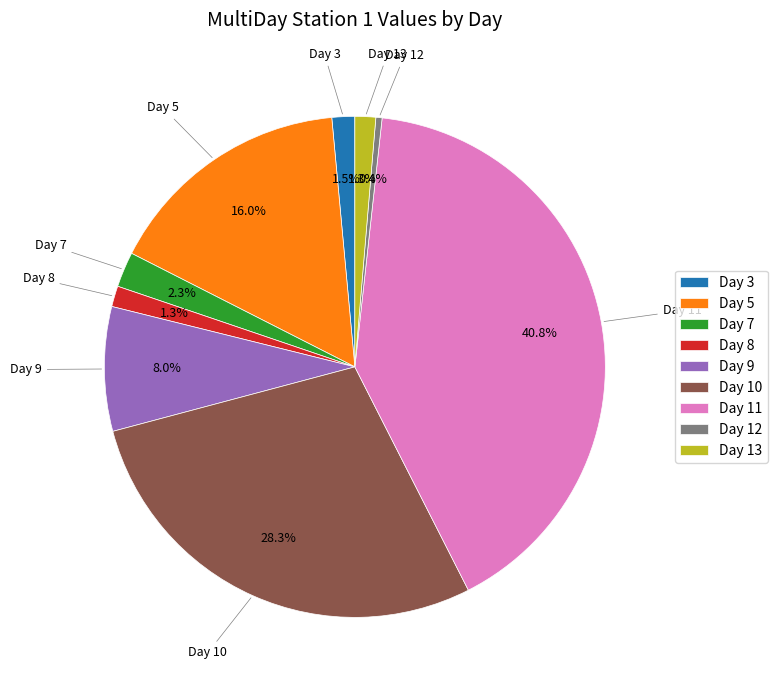

What percentage is NOT represented by Day 8?

98.7%